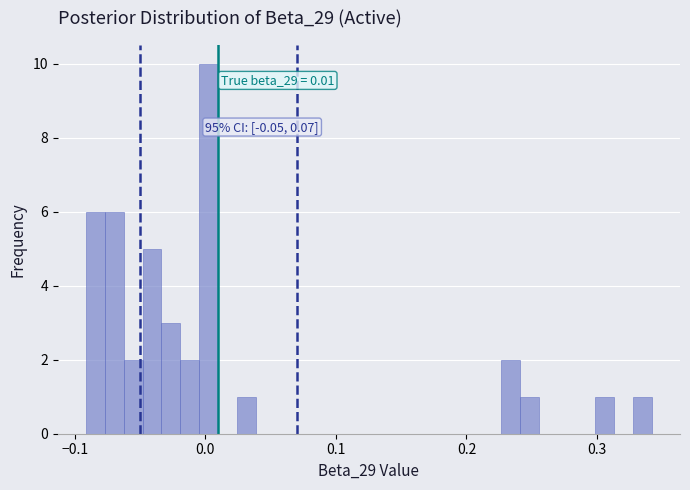

Around what value on the x-axis is the tallest bar? Give the approximate position of its centre, as read against the axis.

0.00